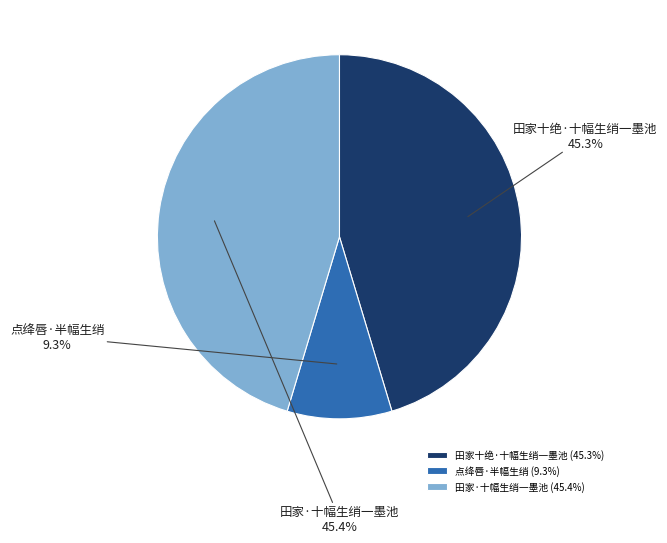

To the nearest percent, what percentage of the pie is 点绛唇·半幅生绡?

9%